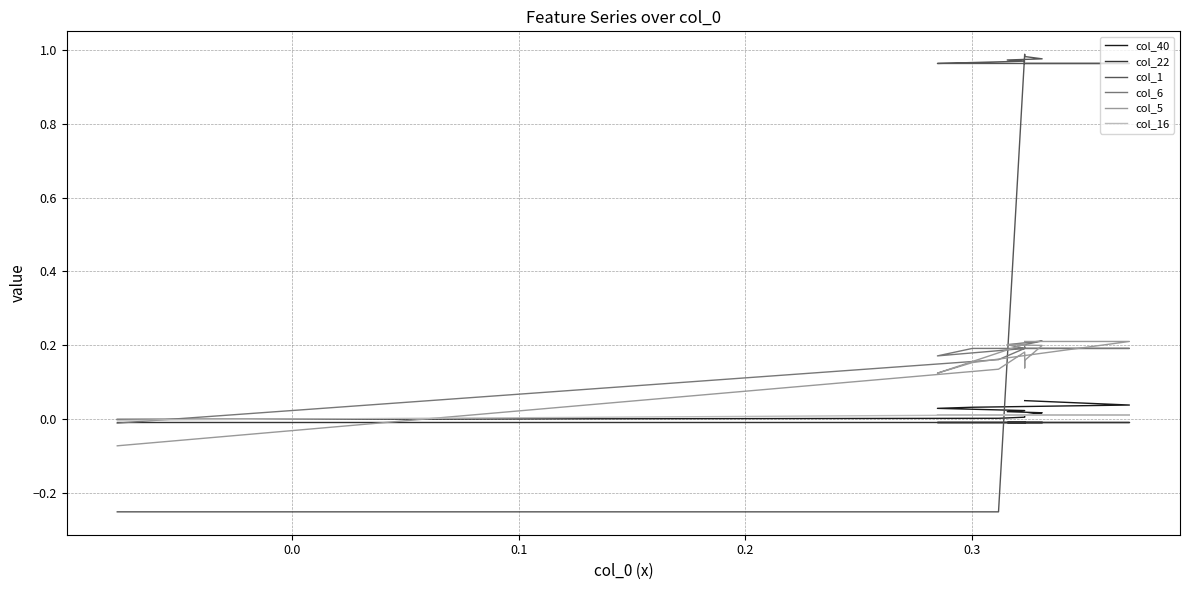

At which category does col_5 reach its first local valley?

0.2